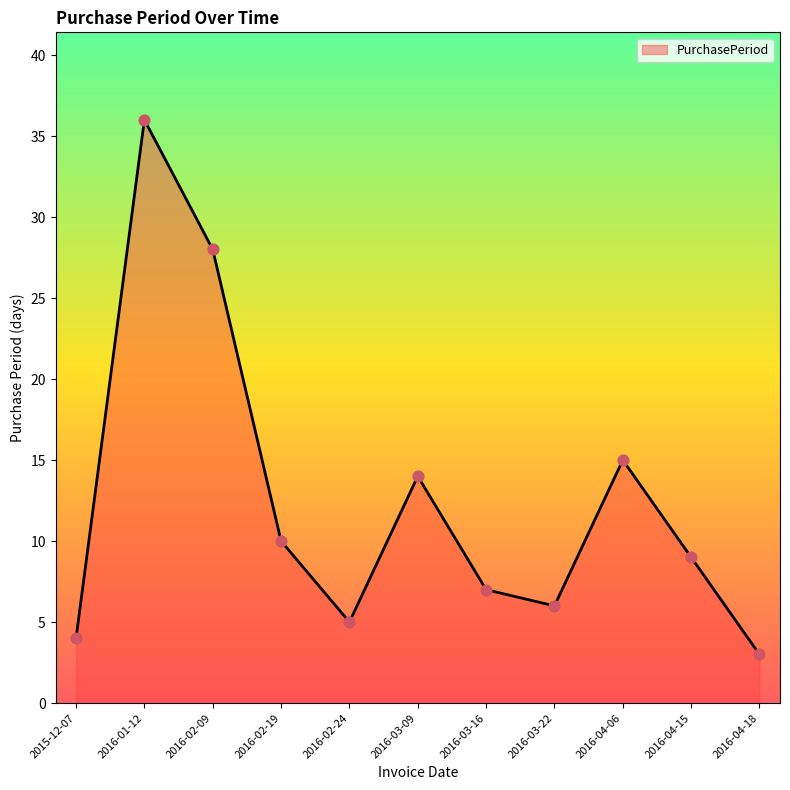

Approximately how many times larger is the value at 2016-02-24 compared to 2016-02-19?

0.5